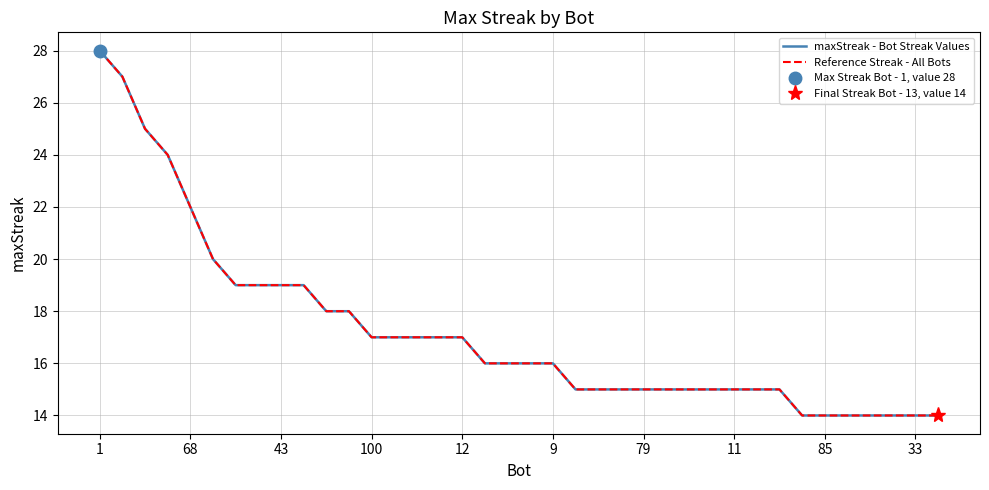

How many data points does each series have?

38